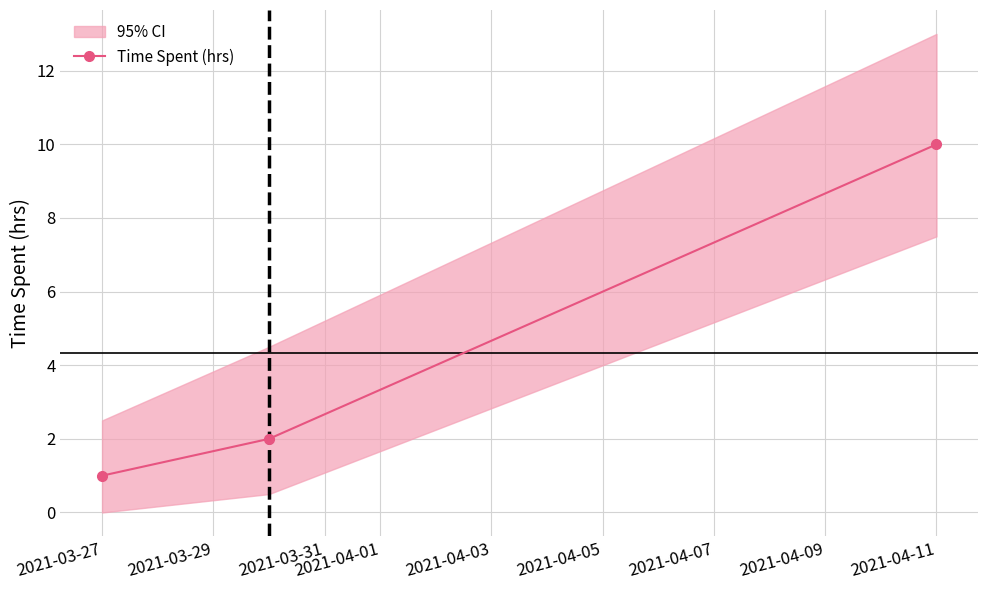

The Time Spent (hrs) series shows 1 at 2021-03-27. True or false?

True